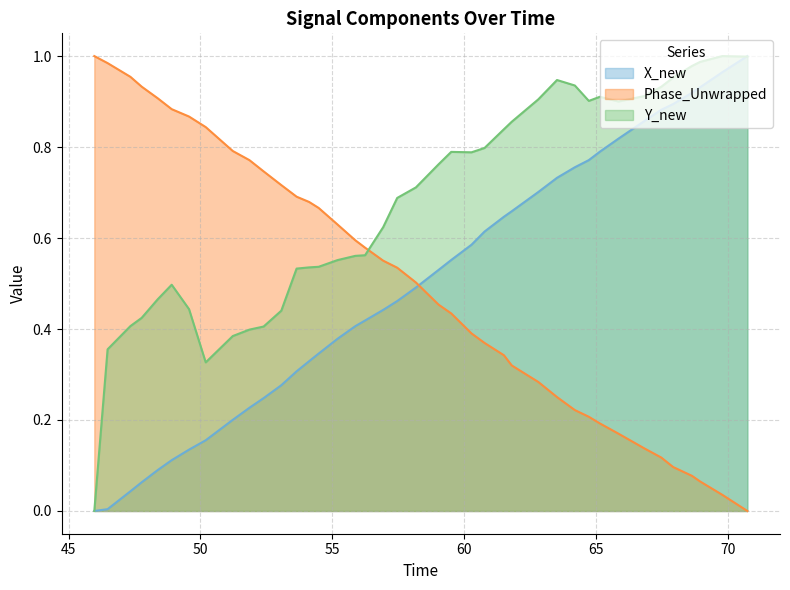

Which series has the largest total across all categories?

Y_new